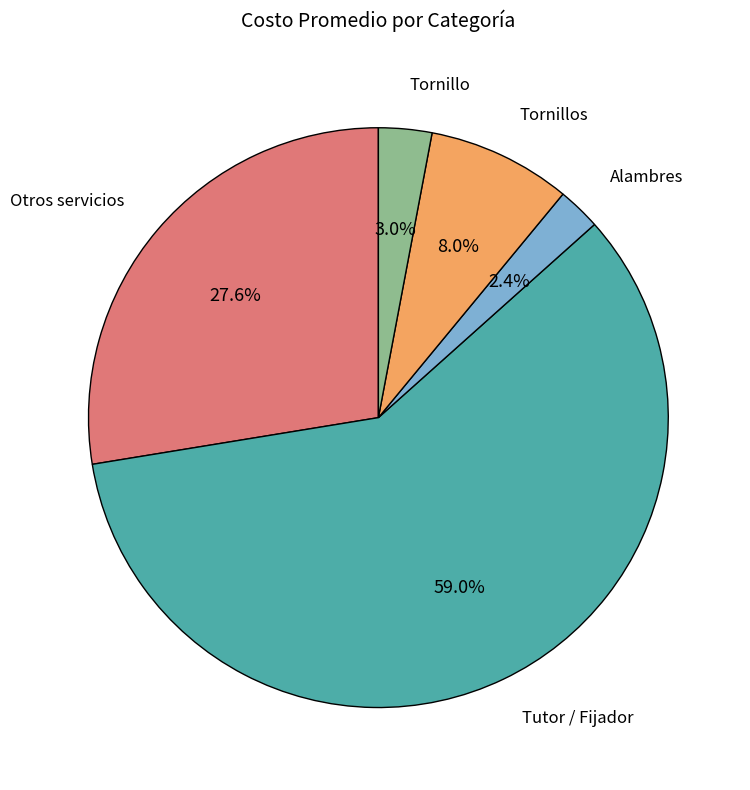

Does any single category account for the majority?

Yes